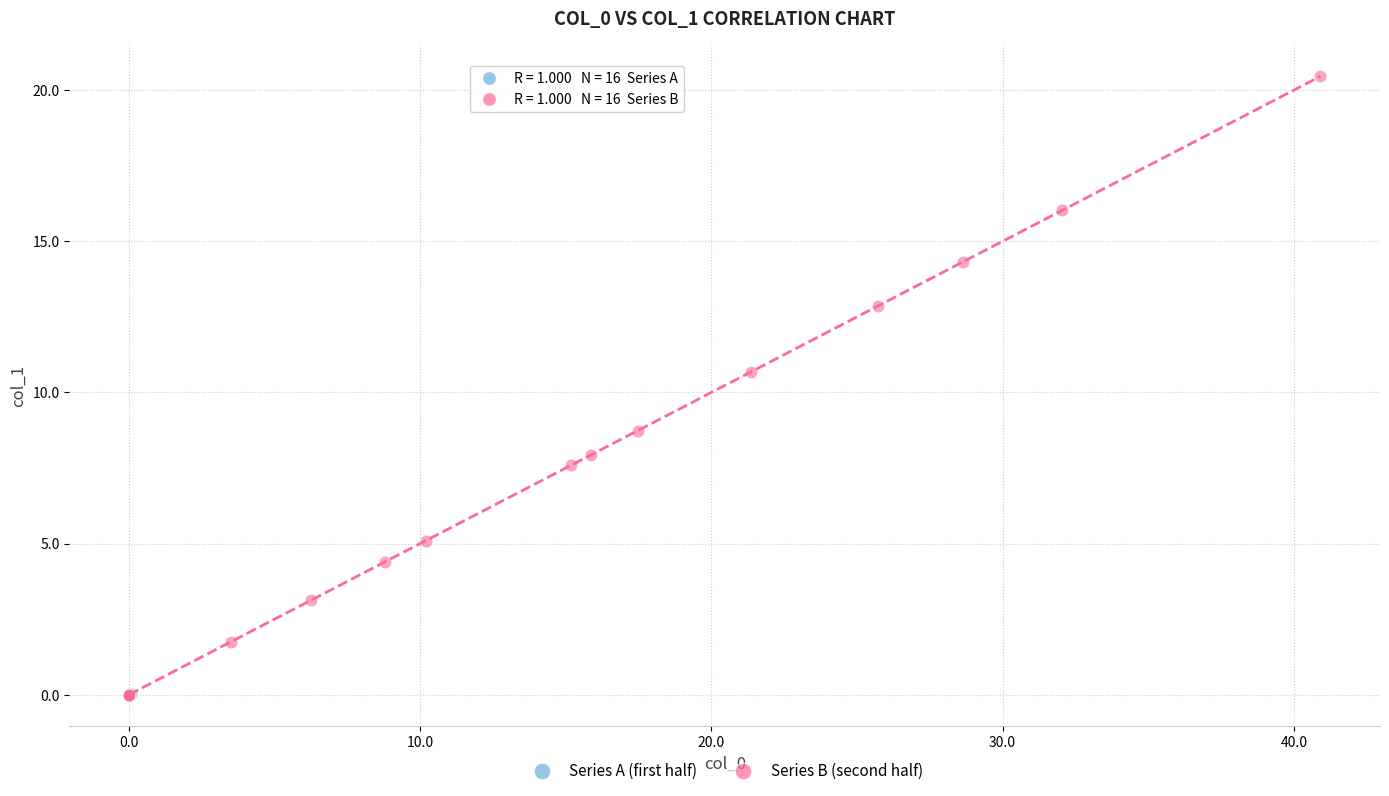

Which series has the largest Y range (max minus min)?

Series B (second half)